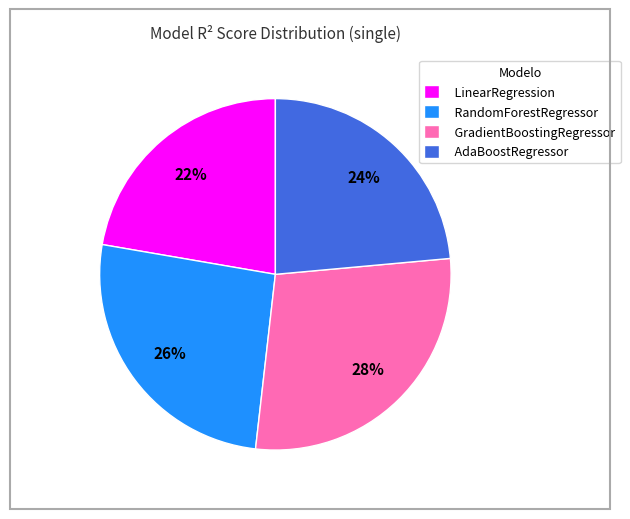

How many segments does this pie chart have?

4